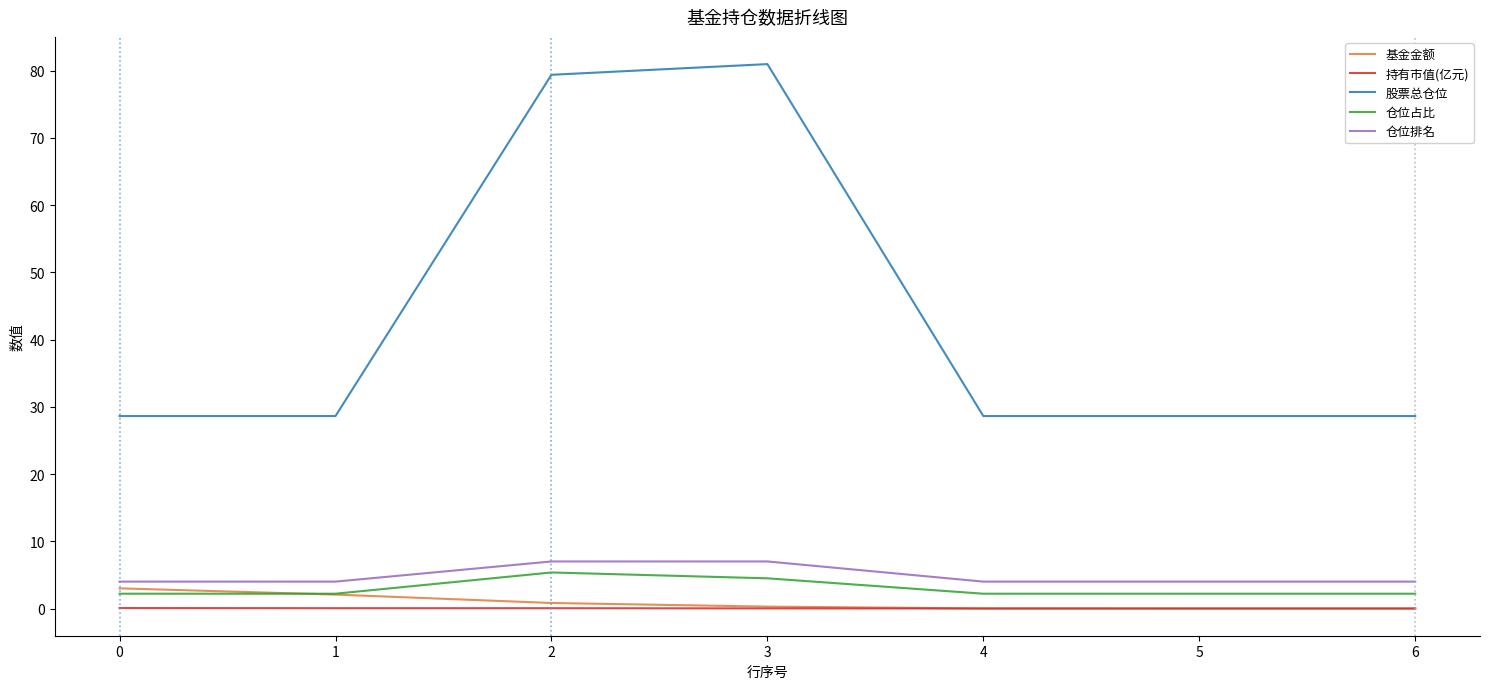

Is this an area chart (filled region under the line)?

No